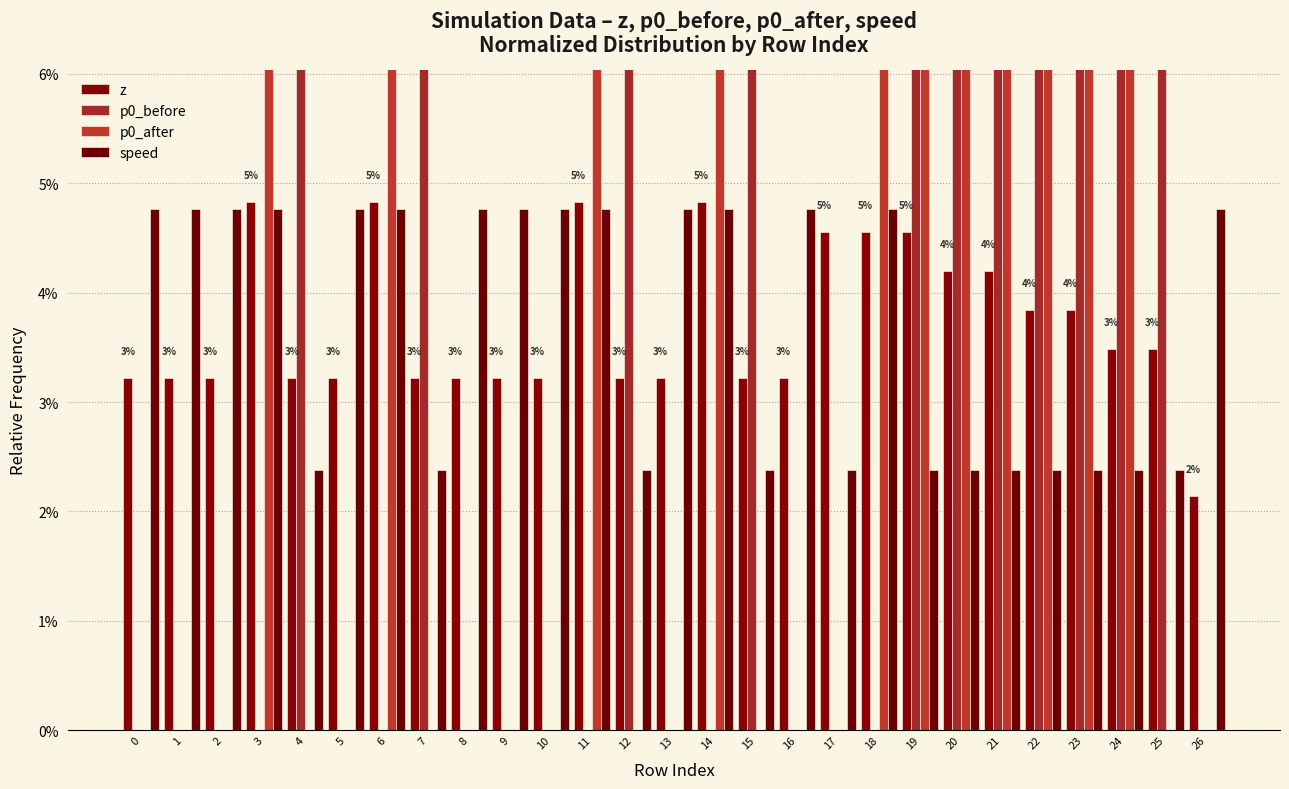

Reading left to right, transcribe all the data shown in this chart.

z: 0.0	0.0	0.0	0.0	0.0	0.0	0.0	0.0	0.0	0.0	0.0	0.0	0.0	0.0	0.0	0.0	0.0	0.0	0.0	0.0	0.0	0.0	0.0	0.0	0.0	0.0	0.0
p0_before: 0.0	0.0	0.0	0.0	0.1	0.0	0.0	0.1	0.0	0.0	0.0	0.0	0.1	0.0	0.0	0.1	0.0	0.0	0.0	0.1	0.1	0.1	0.1	0.1	0.1	0.1	0.0
p0_after: 0.0	0.0	0.0	0.1	0.0	0.0	0.1	0.0	0.0	0.0	0.0	0.1	0.0	0.0	0.1	0.0	0.0	0.0	0.1	0.1	0.1	0.1	0.1	0.1	0.1	0.0	0.0
speed: 0.0	0.0	0.0	0.0	0.0	0.0	0.0	0.0	0.0	0.0	0.0	0.0	0.0	0.0	0.0	0.0	0.0	0.0	0.0	0.0	0.0	0.0	0.0	0.0	0.0	0.0	0.0